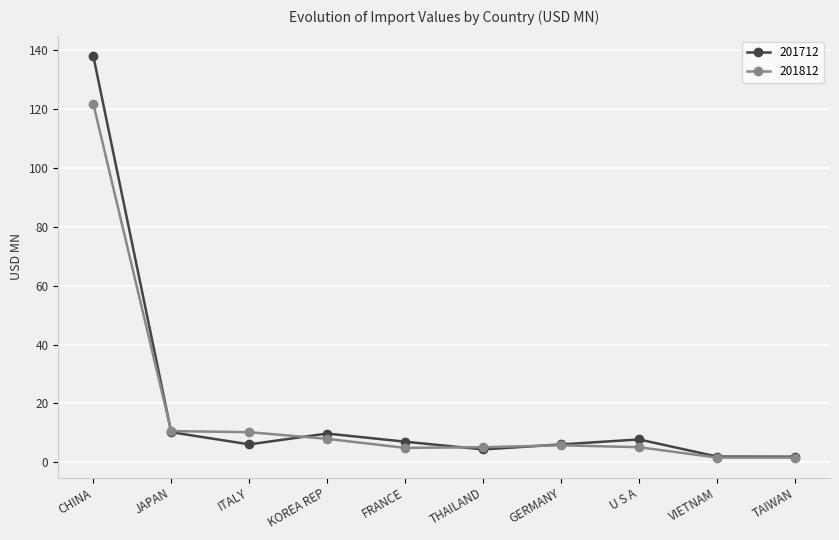

List the series in order of their peak value, lowest first.

201812, 201712